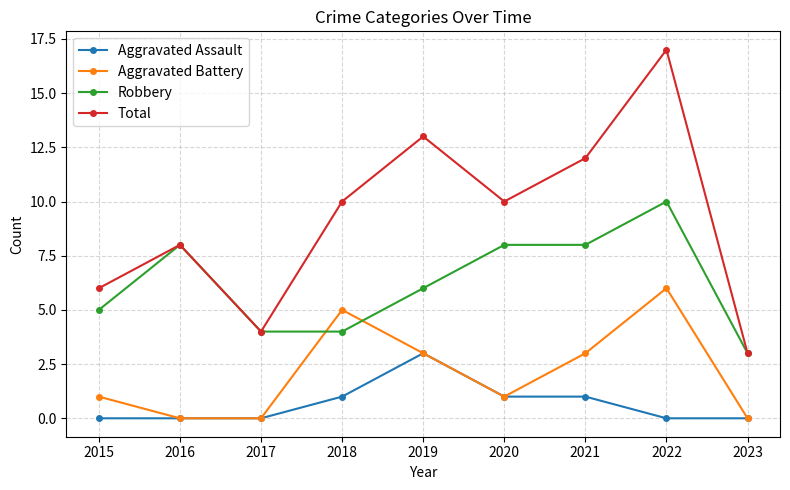

At which label does Total reach its peak?

2022